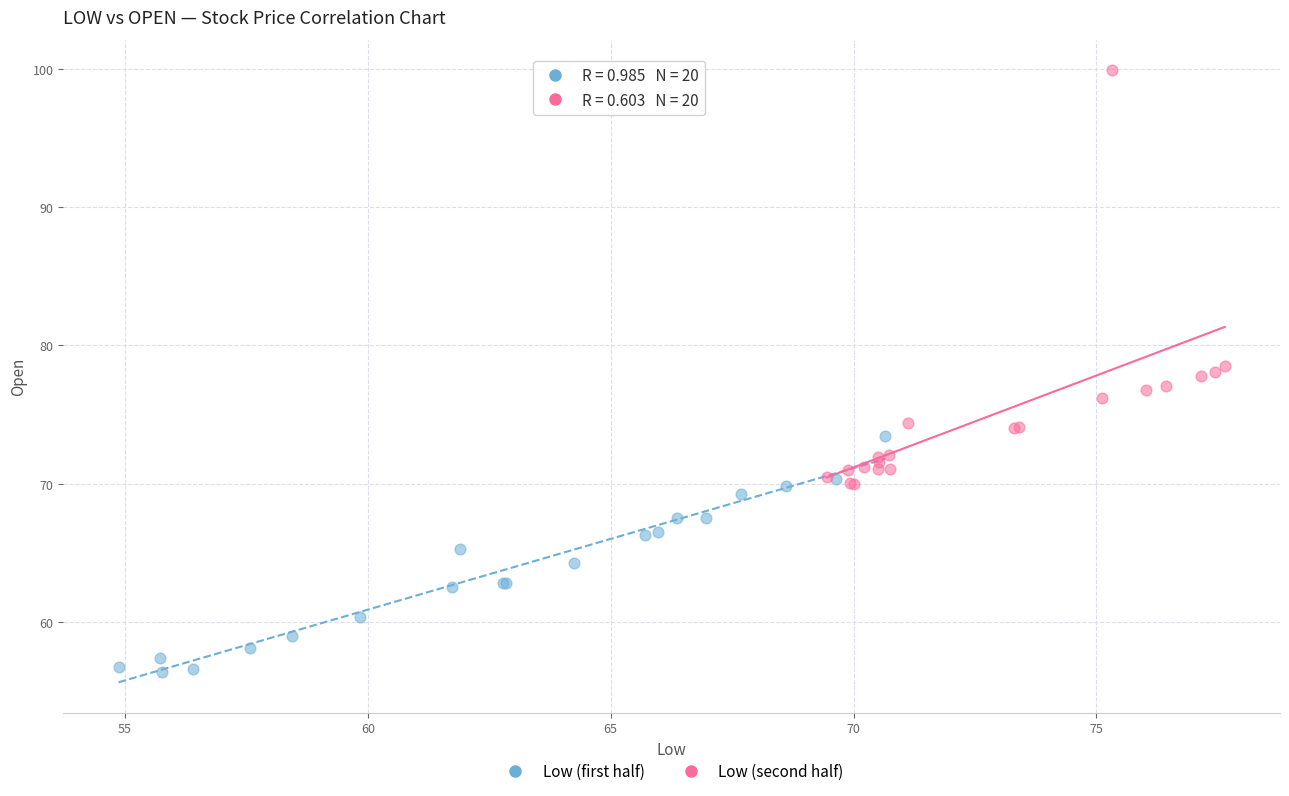

Which series contains the highest Y value?

Low (second half)